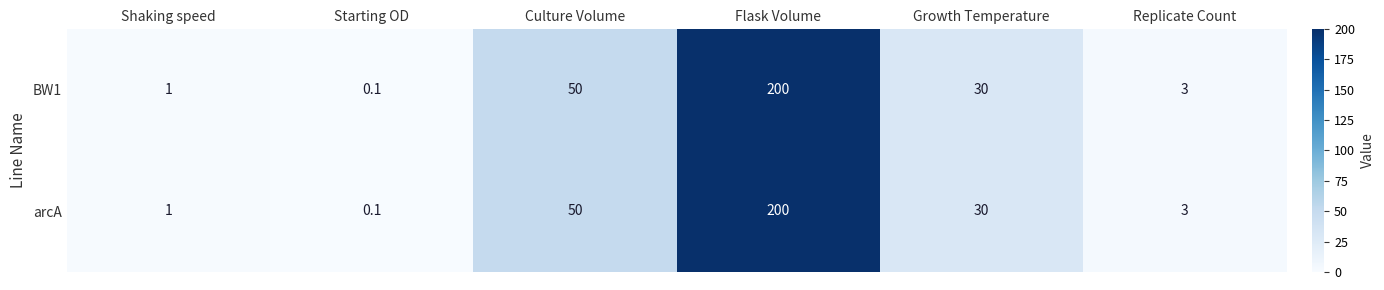

Reading left to right, transcribe all the data shown in this chart.

BW1: Shaking speed=1.0	Starting OD=0.1	Culture Volume=50.0	Flask Volume=200.0	Growth Temperature=30.0	Replicate Count=3.0
arcA: Shaking speed=1.0	Starting OD=0.1	Culture Volume=50.0	Flask Volume=200.0	Growth Temperature=30.0	Replicate Count=3.0